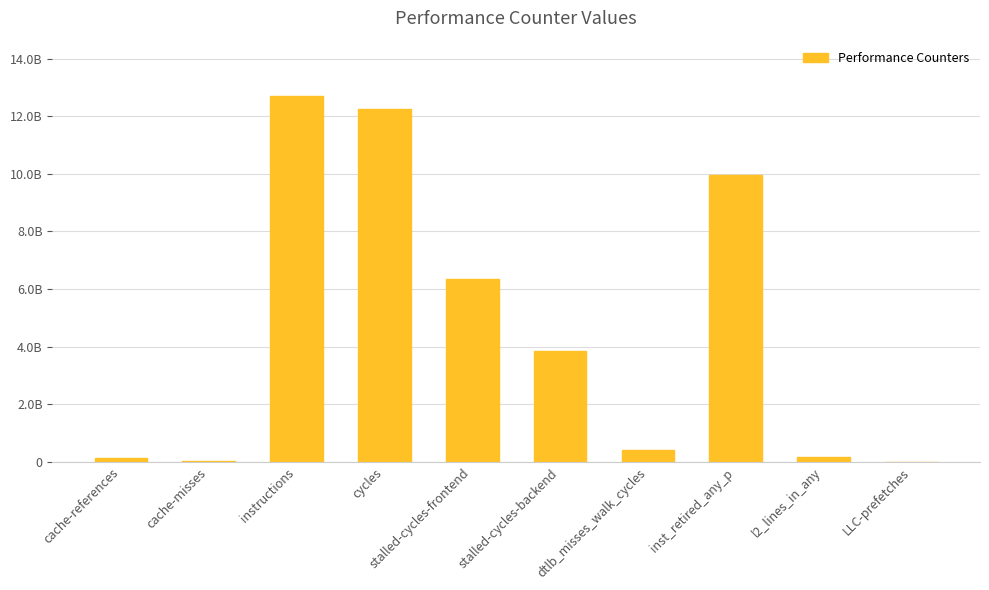

What is the label of the 10th bar from the right?

cache-references